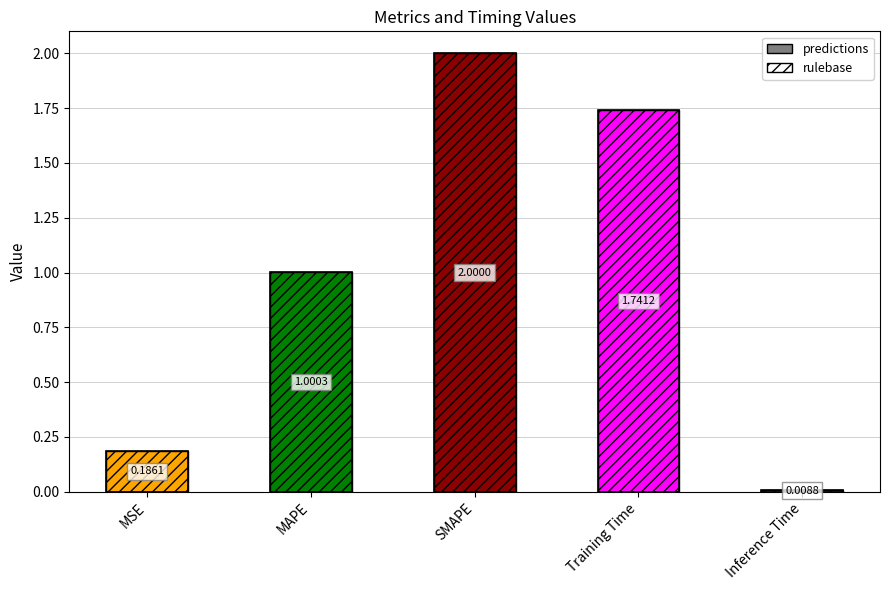

Which series has the largest total across all categories?

predictions